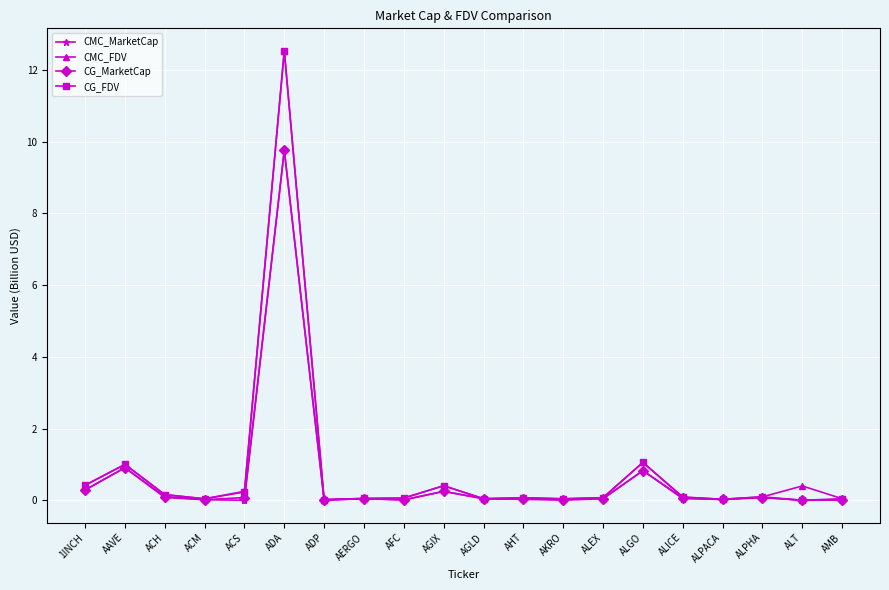

What are all the series names shown in the legend?

CMC_MarketCap, CMC_FDV, CG_MarketCap, CG_FDV